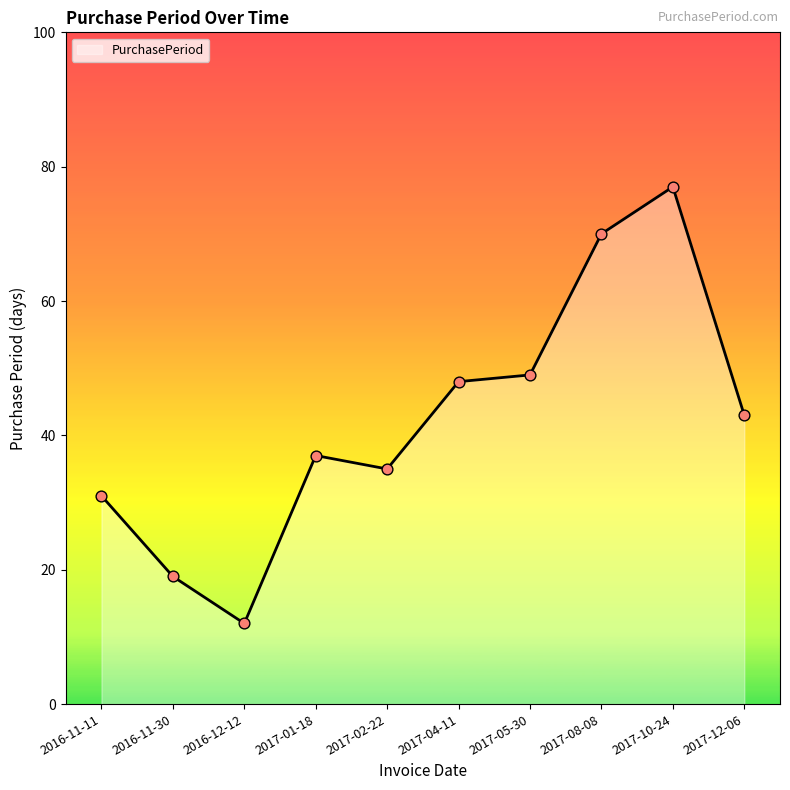

What is the ratio of the value at 2017-02-22 to the value at 2017-01-18?

0.9